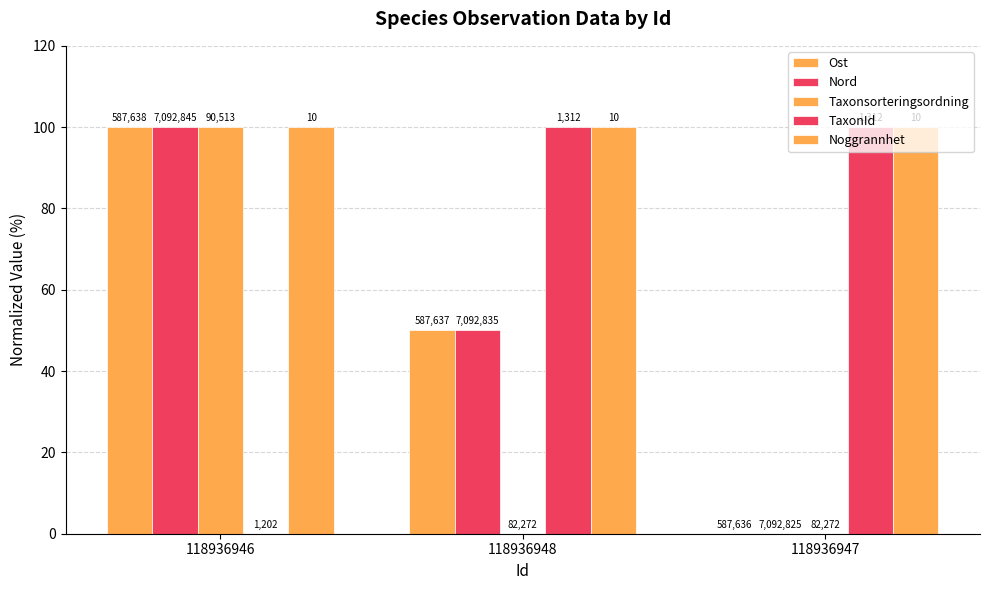

Are the bars grouped side by side (vs. stacked)?

Yes